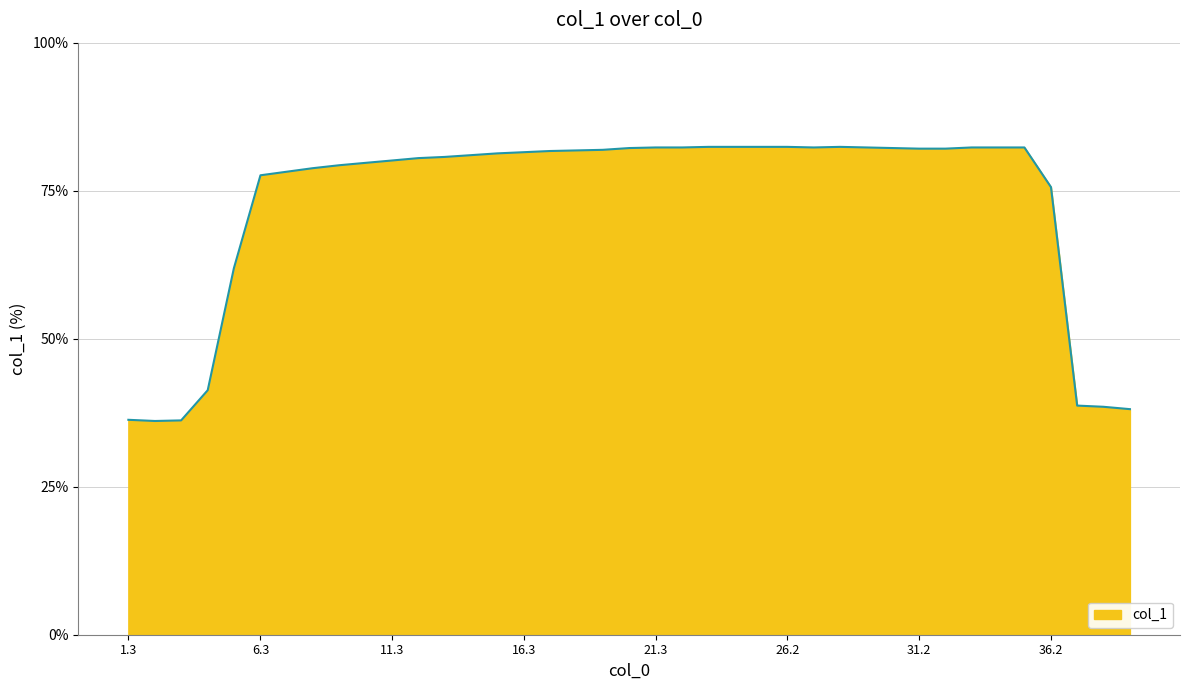

What is the greatest value displayed?

82.4